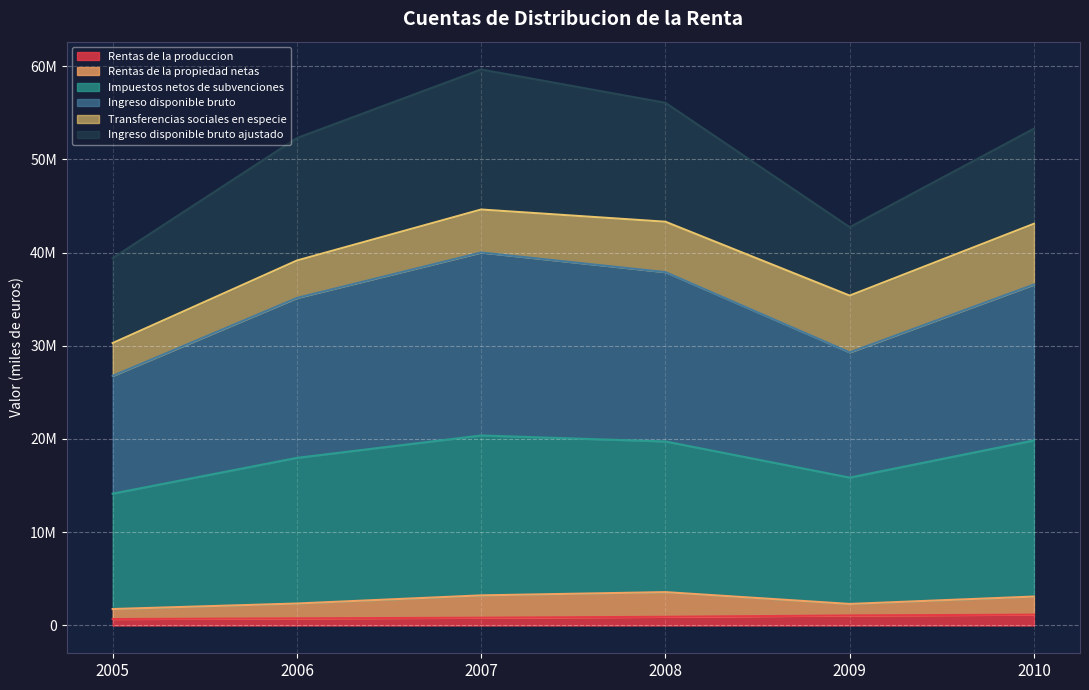

What are all the series names shown in the legend?

Rentas de la produccion, Rentas de la propiedad netas, Impuestos netos de subvenciones, Ingreso disponible bruto, Transferencias sociales en especie, Ingreso disponible bruto ajustado